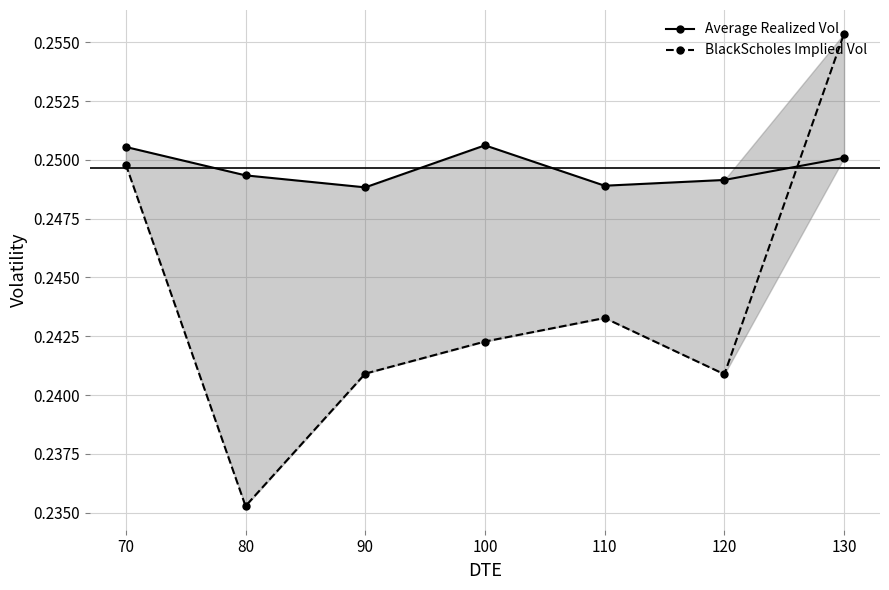

Rank the series at 70 from lowest to highest value.

BlackScholes Implied Vol, Average Realized Vol